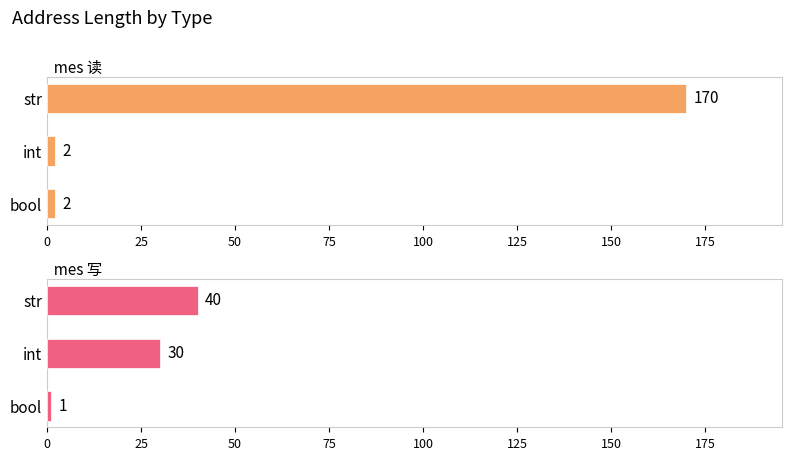

Which series has the widest spread of values?

mes 读